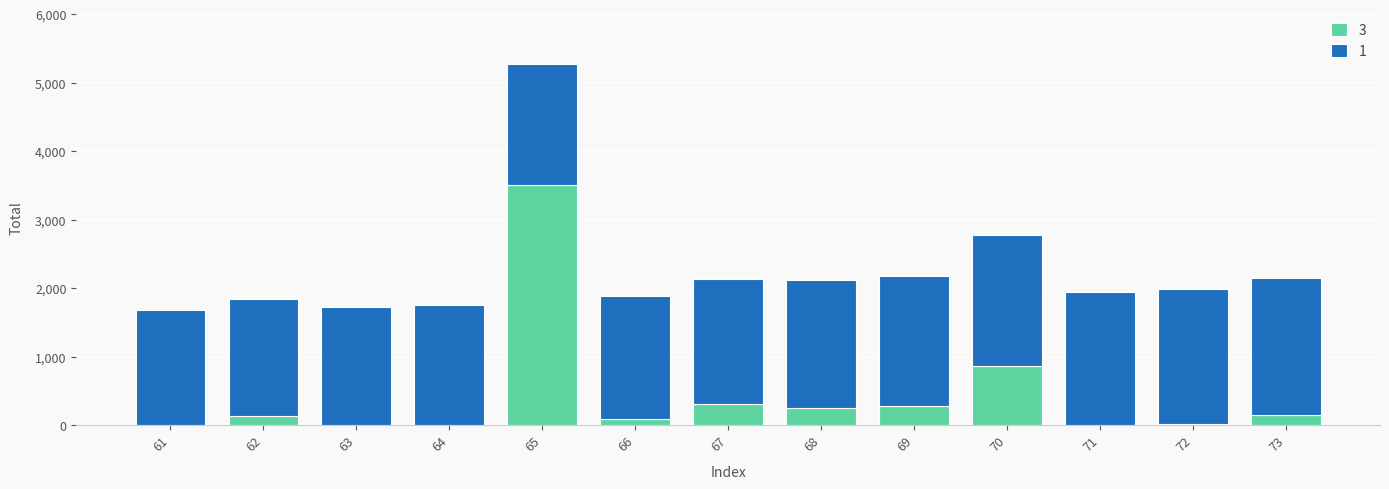

What is the maximum value for 3?

3500.0